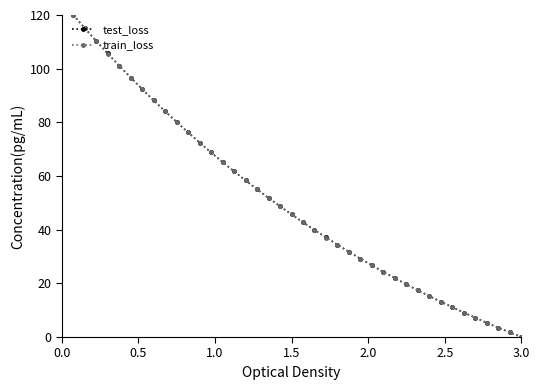

Which series has the largest range (max minus min)?

test_loss